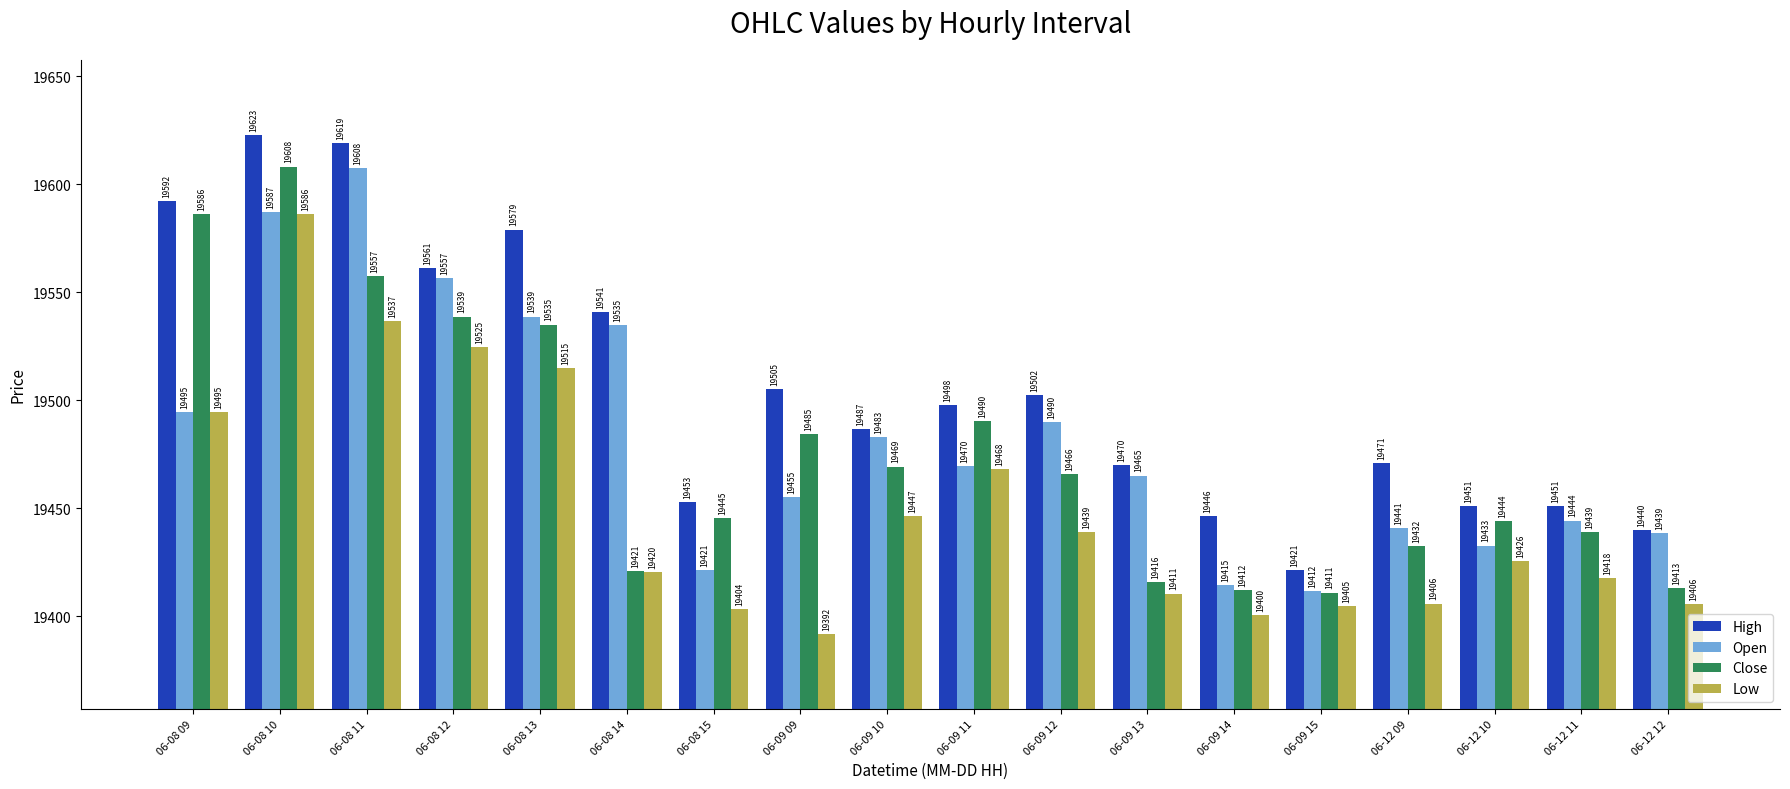

Which label corresponds to the smallest value in the chart?

06-09 09